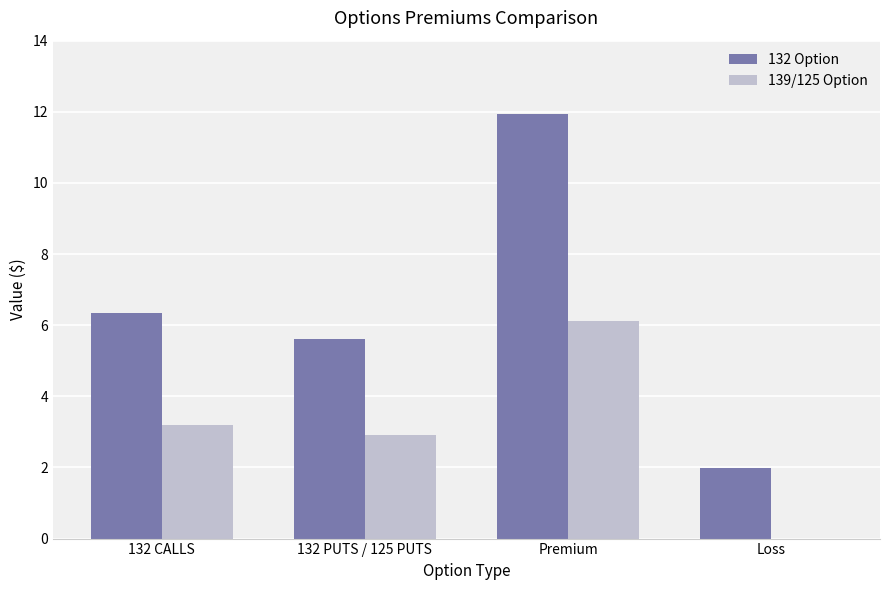

Is it true that 132 Option equals 6.3 at 132 CALLS?

True